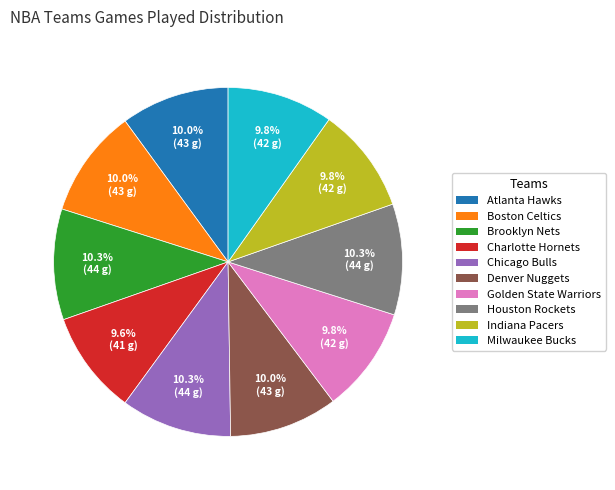

True or false: Charlotte Hornets accounts for 4% of the total.

False